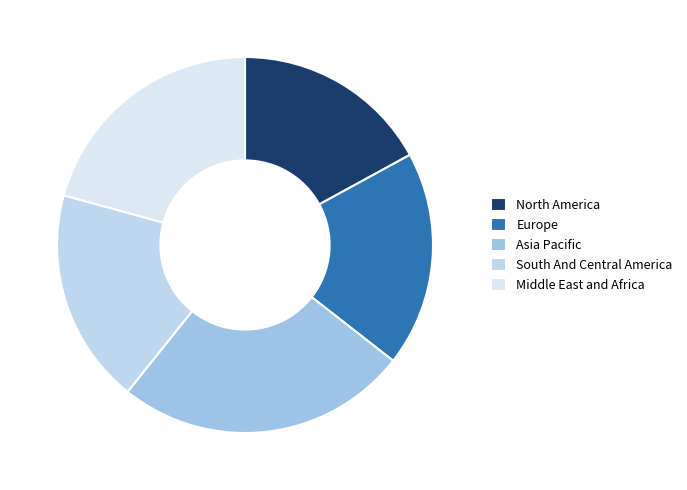

How many slices are in this pie chart?

5